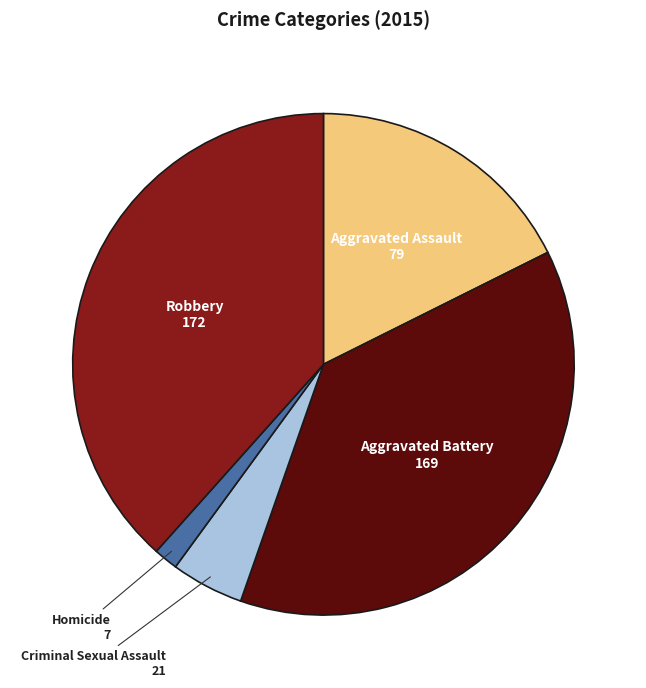

Which category has the biggest portion of the pie?

Robbery